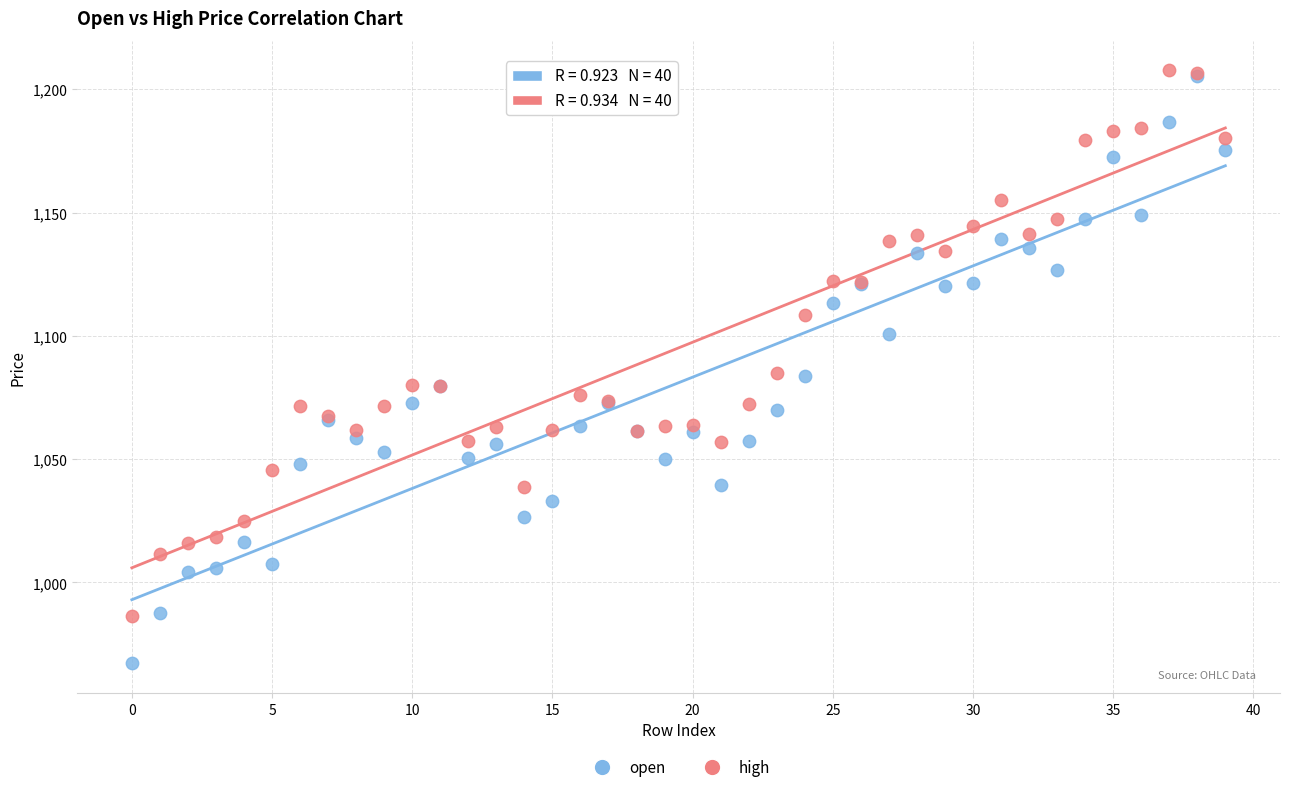

In the high series, what Y value is closest to 1097?

1108.6